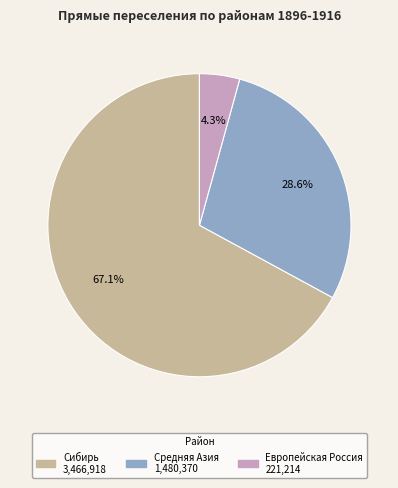

Does any single category account for the majority?

Yes